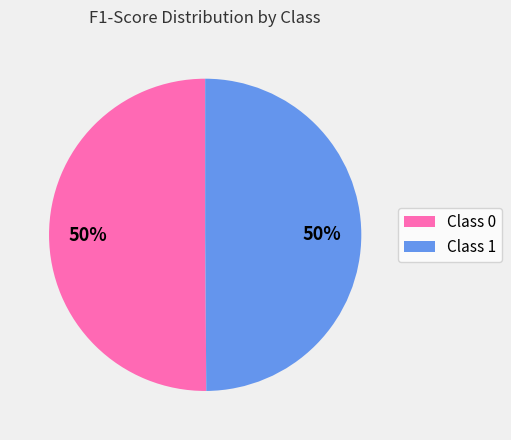

Do Class 0 and Class 1 together represent more than half of the pie?

Yes